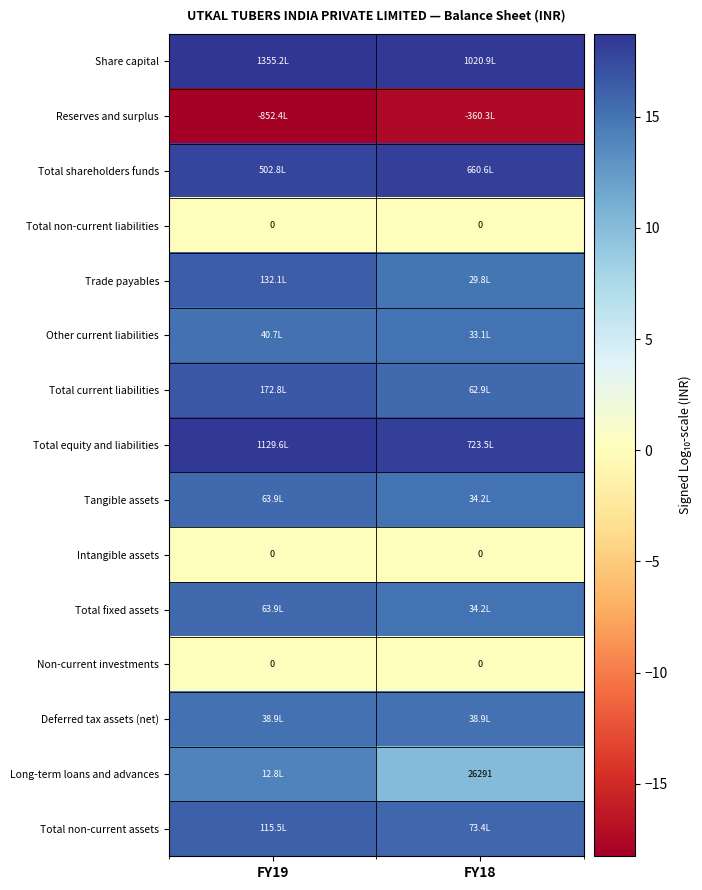

What is the greatest value displayed?

18.7